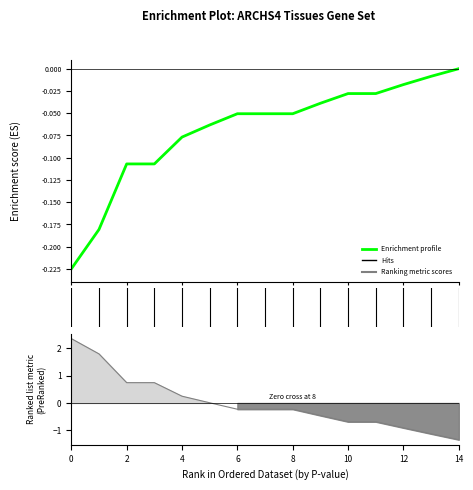

What is the maximum value shown in the chart?

2.3